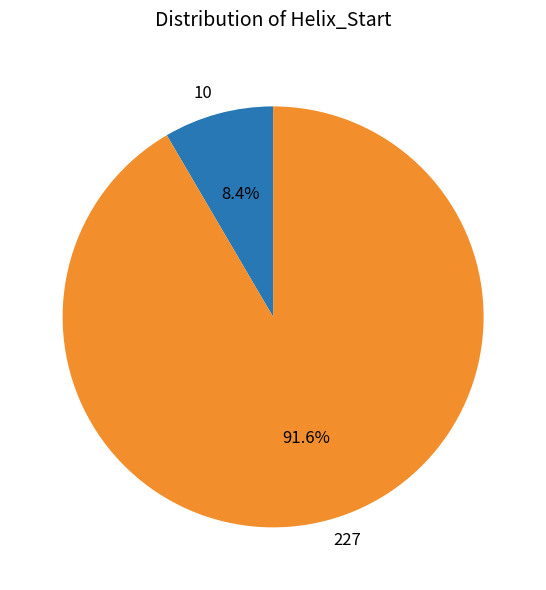

Does 10 account for over 50% of the chart?

No